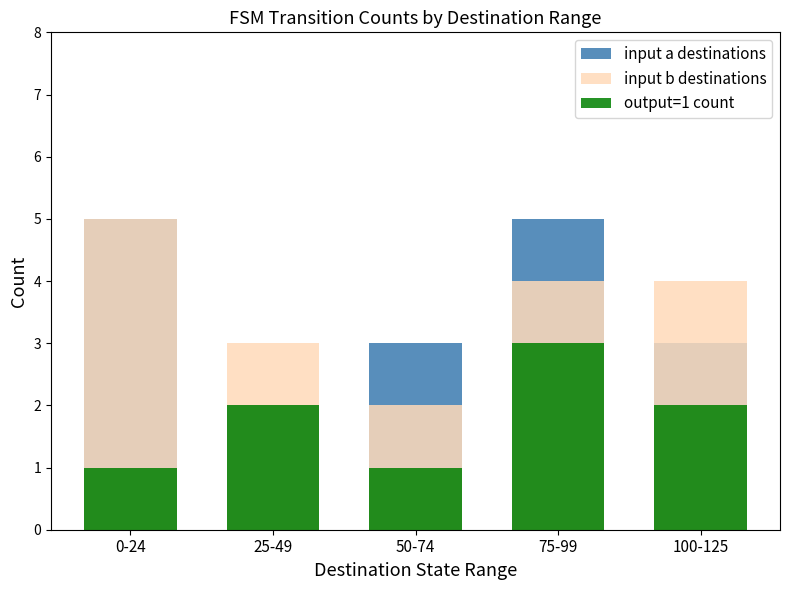

What is the sum of the input b destinations values at 0-24 and 50-74?

7